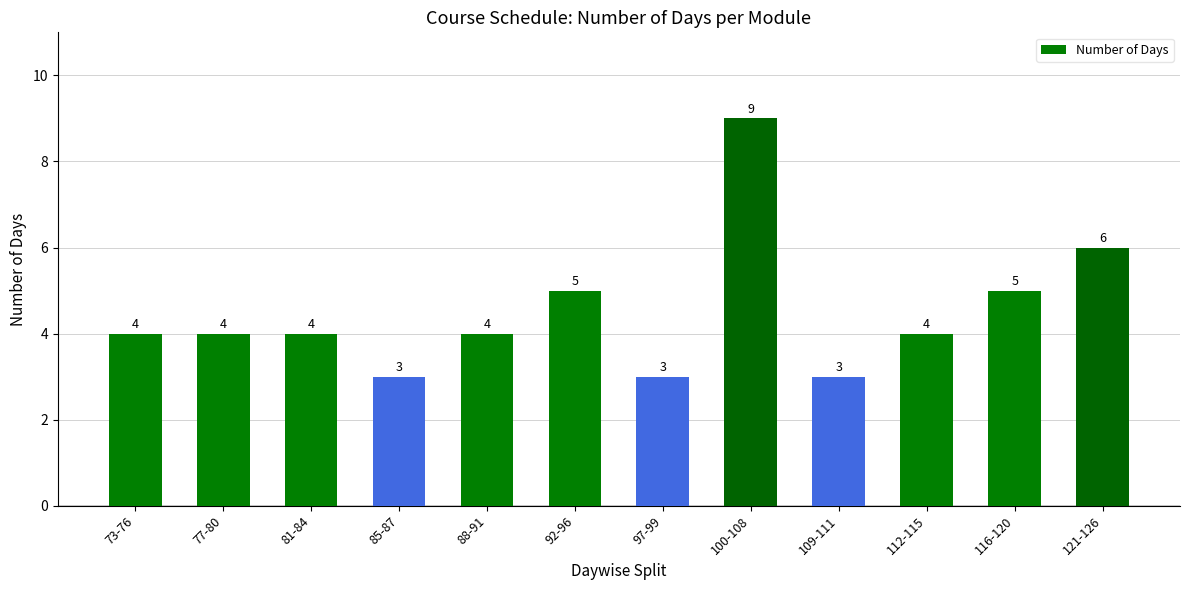

Count the values in the range 4 to 5.

7